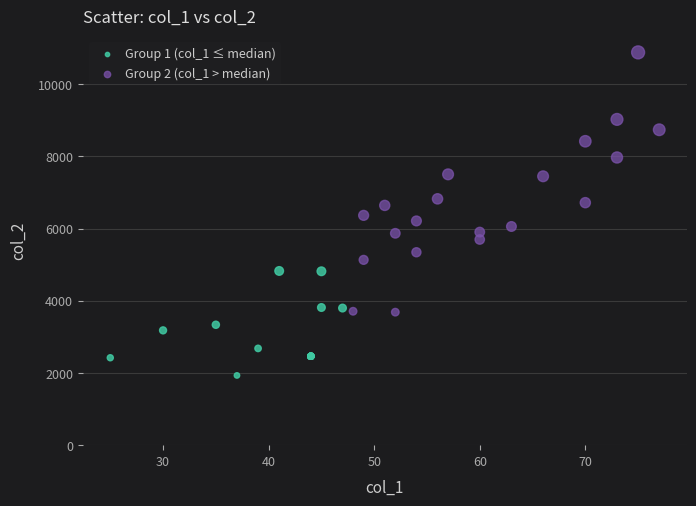

Which series contains the lowest Y value?

Group 1 (col_1 ≤ median)